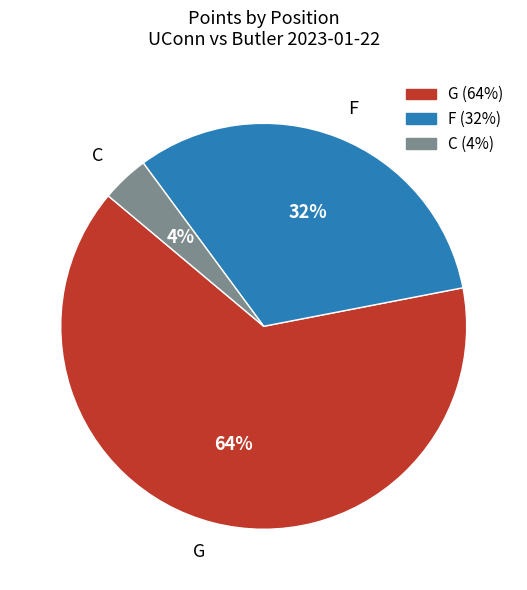

Is G the majority of the pie?

Yes